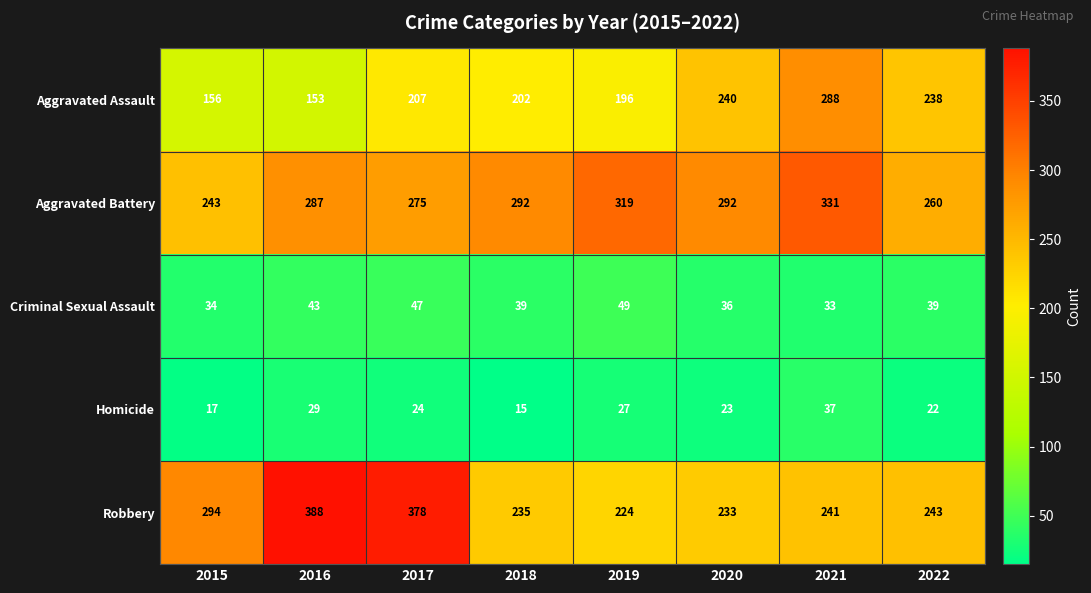

What is the difference between the second highest and minimum values in the Robbery series?

154